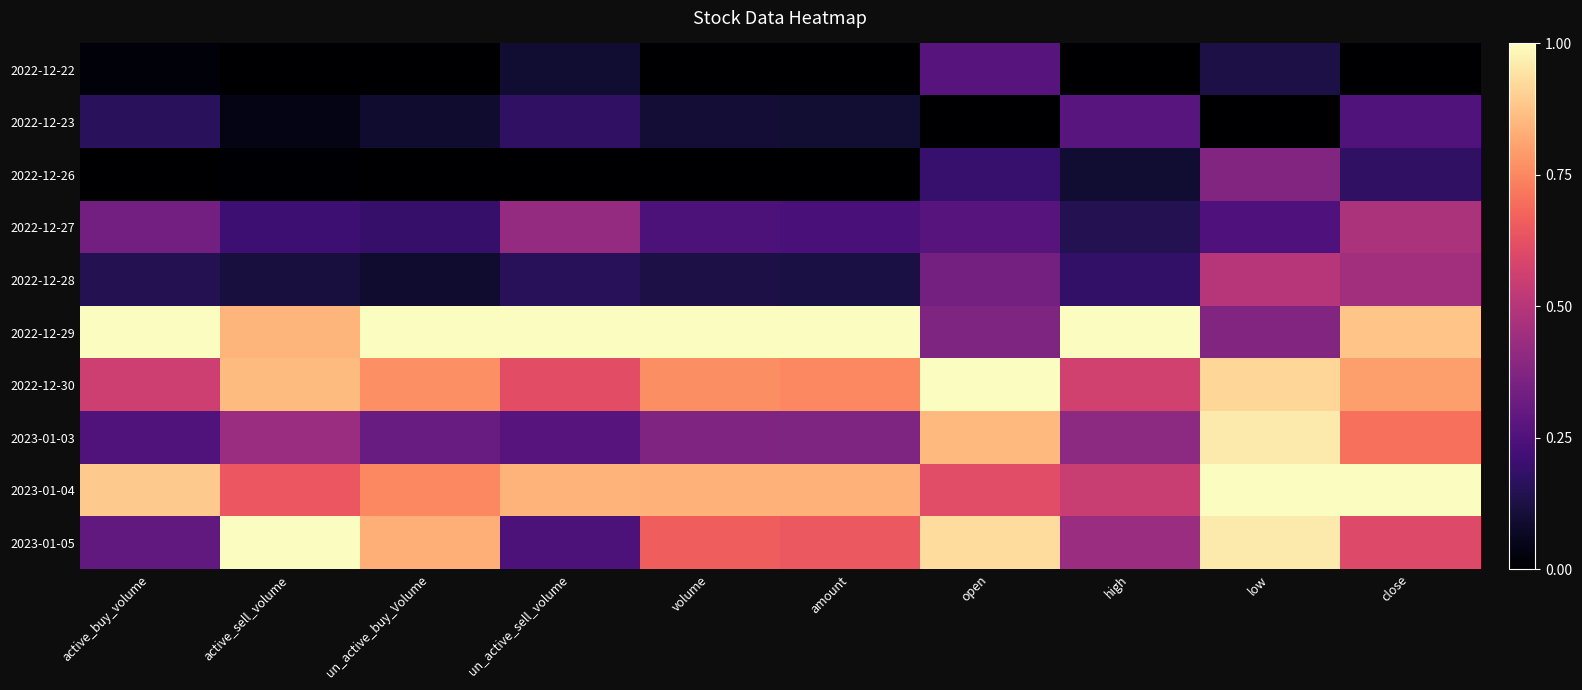

Rank the series by their maximum value, from lowest to highest.

2022-12-22, 2022-12-23, 2022-12-26, 2022-12-27, 2022-12-28, 2023-01-03, 2022-12-29, 2022-12-30, 2023-01-04, 2023-01-05